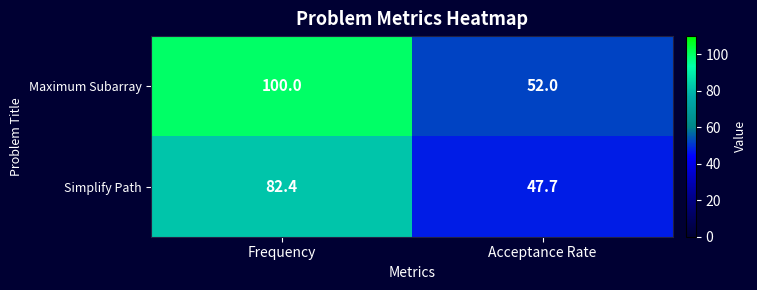

Read the Maximum Subarray value at Acceptance Rate.

52.0